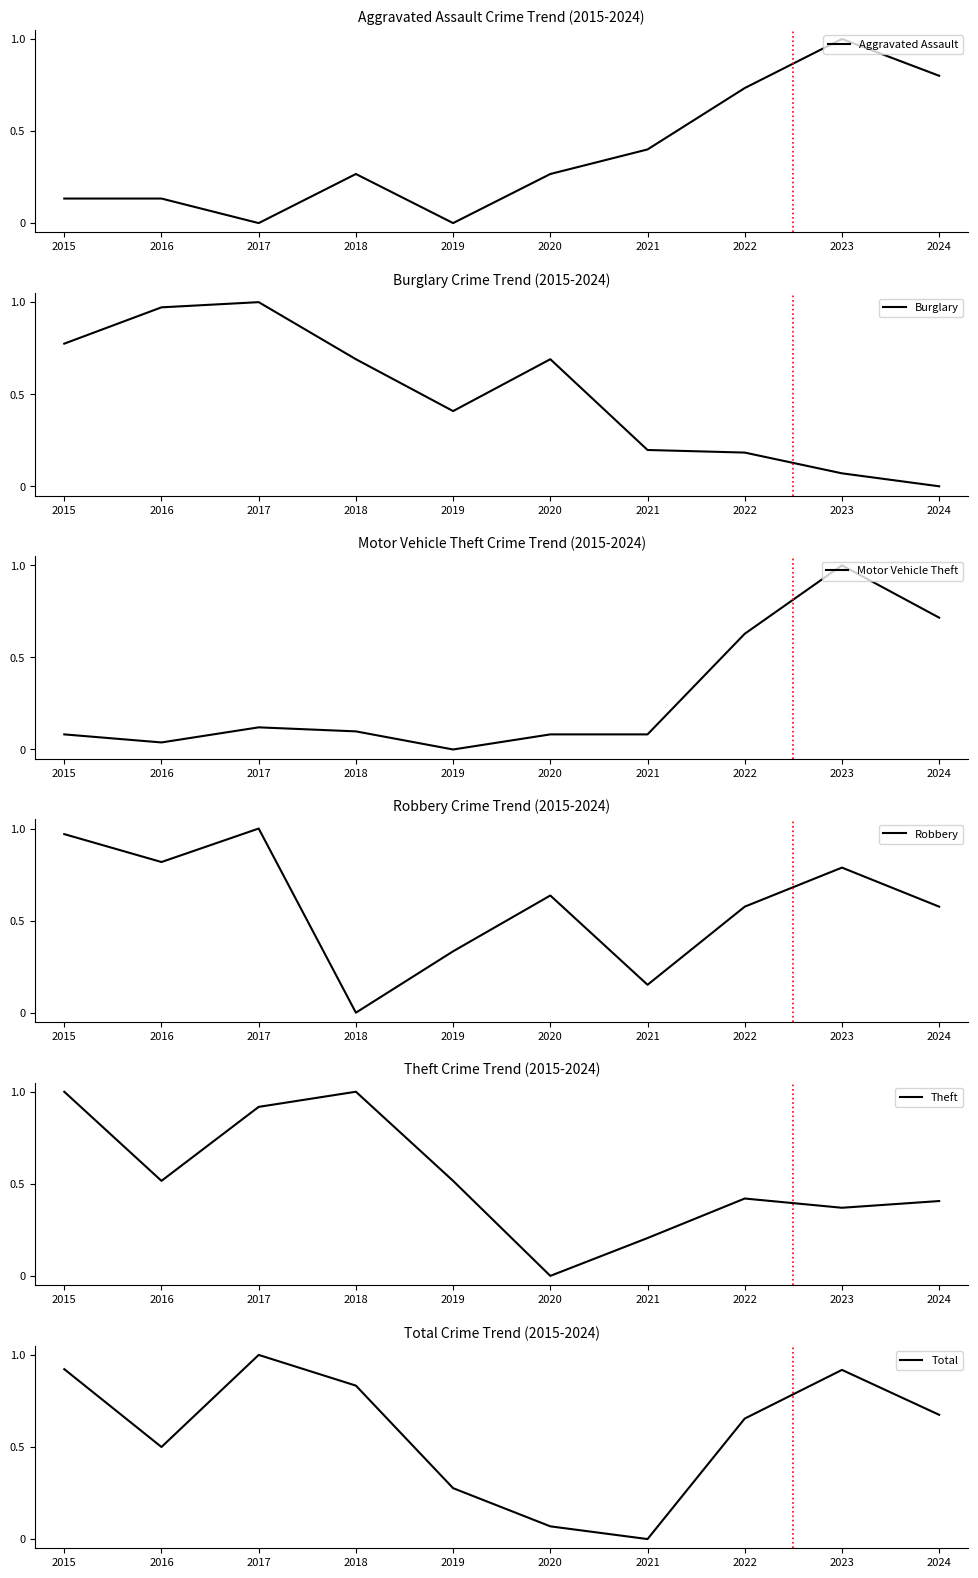

Where is Theft nearest to the value 0?

2020